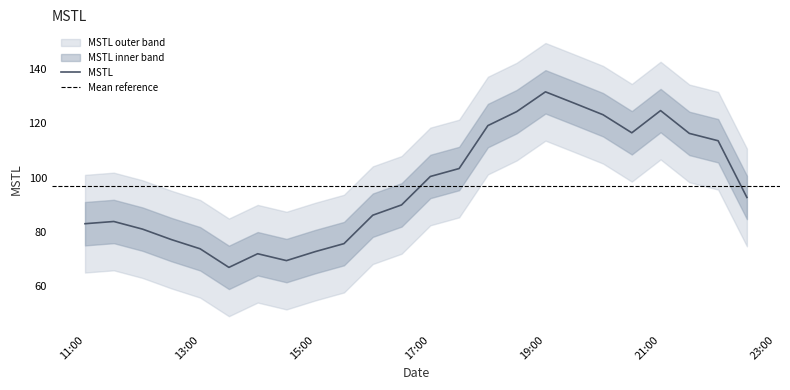

What is the average value?

96.9